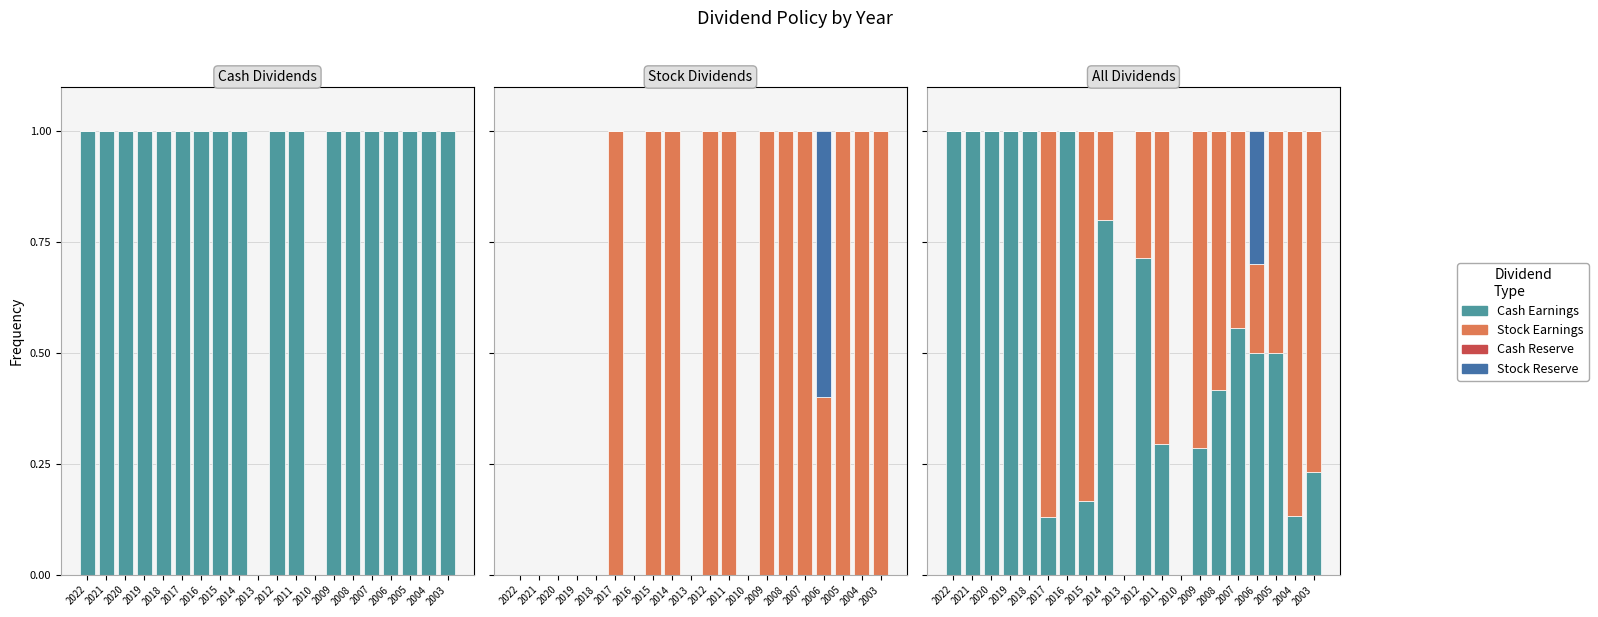

List the labels in order of Stock Dividend (Reserve) value, largest first.

2006, 2022, 2021, 2020, 2019, 2018, 2017, 2016, 2015, 2014, 2013, 2012, 2011, 2010, 2009, 2008, 2007, 2005, 2004, 2003